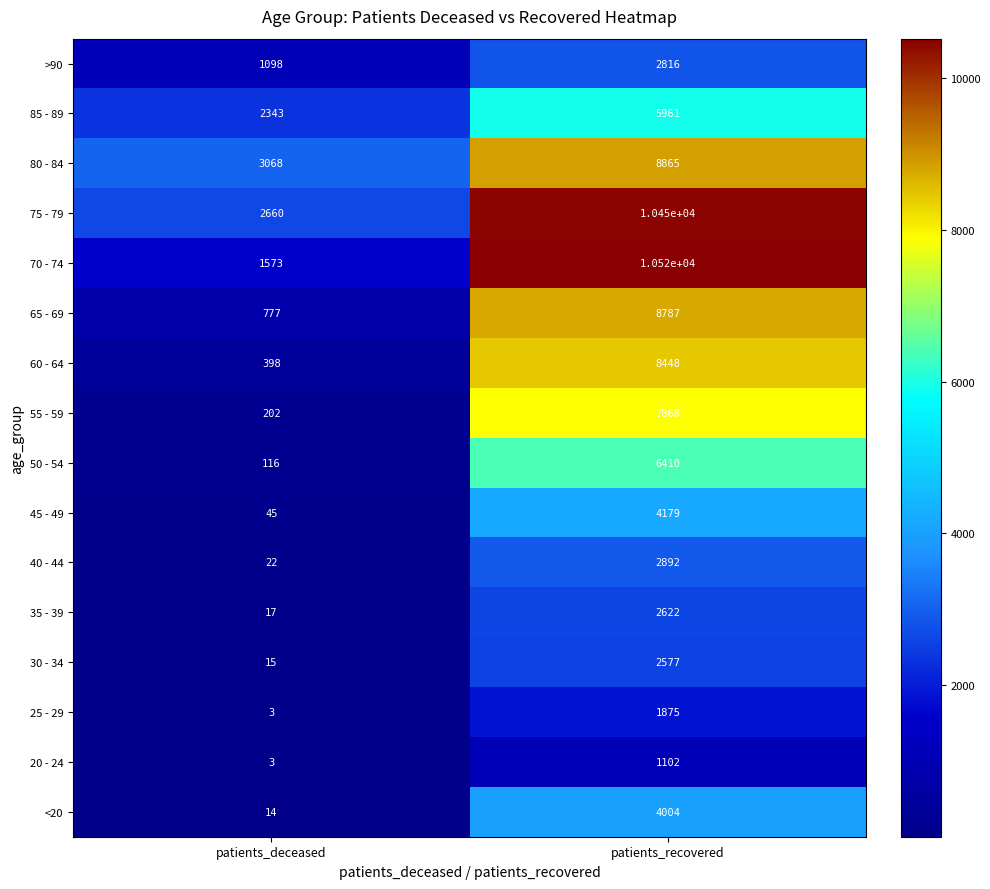

Between patients_deceased and patients_recovered, which series saw the biggest shift?

70 - 74